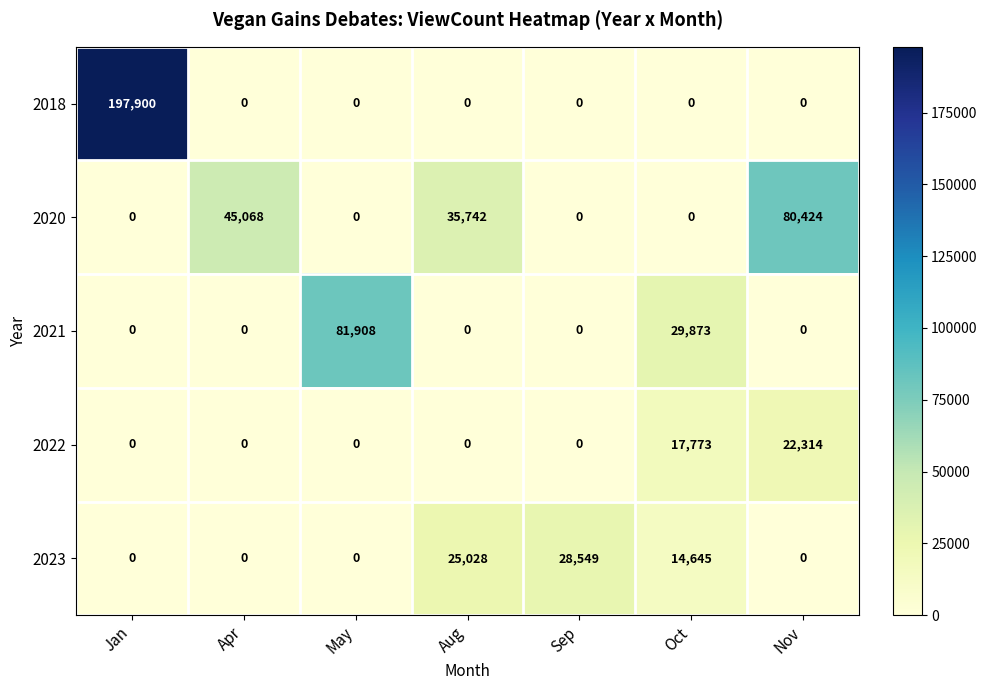

Where is 2022 nearest to the value 11157?

Oct